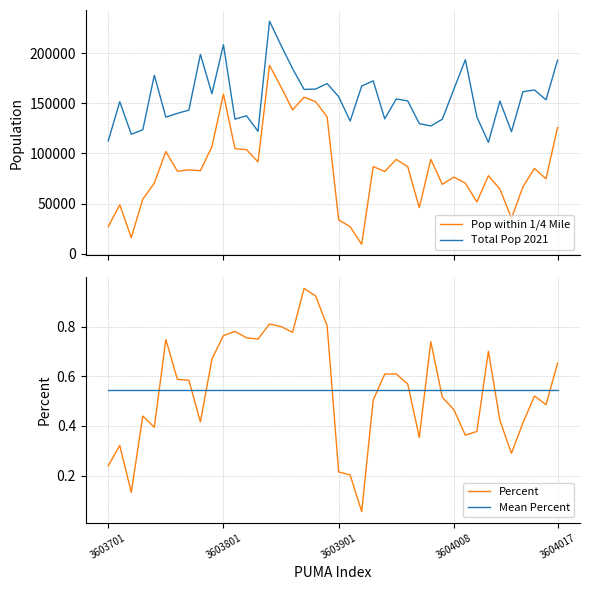

What is the highest value of the Pop within 1/4 Mile series?

187952